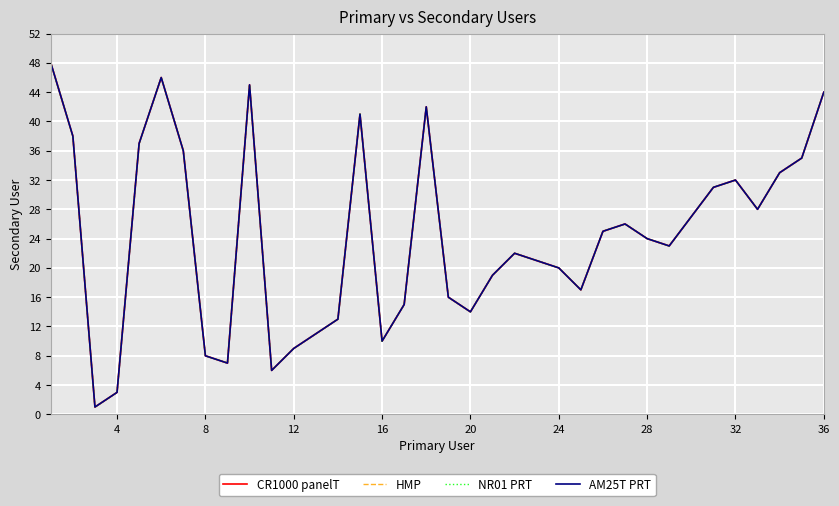

Reading left to right, what are all the values shown in this chart?

CR1000 panelT: 48	38	1	3	37	46	36	8	7	45	6	9	11	13	41	10	15	42	16	14	19	22	21	20	17	25	26	24	23	27	31	32	28	33	35	44
HMP: 48	38	1	3	37	46	36	8	7	45	6	9	11	13	41	10	15	42	16	14	19	22	21	20	17	25	26	24	23	27	31	32	28	33	35	44
NR01 PRT: 48	38	1	3	37	46	36	8	7	45	6	9	11	13	41	10	15	42	16	14	19	22	21	20	17	25	26	24	23	27	31	32	28	33	35	44
AM25T PRT: 48	38	1	3	37	46	36	8	7	45	6	9	11	13	41	10	15	42	16	14	19	22	21	20	17	25	26	24	23	27	31	32	28	33	35	44